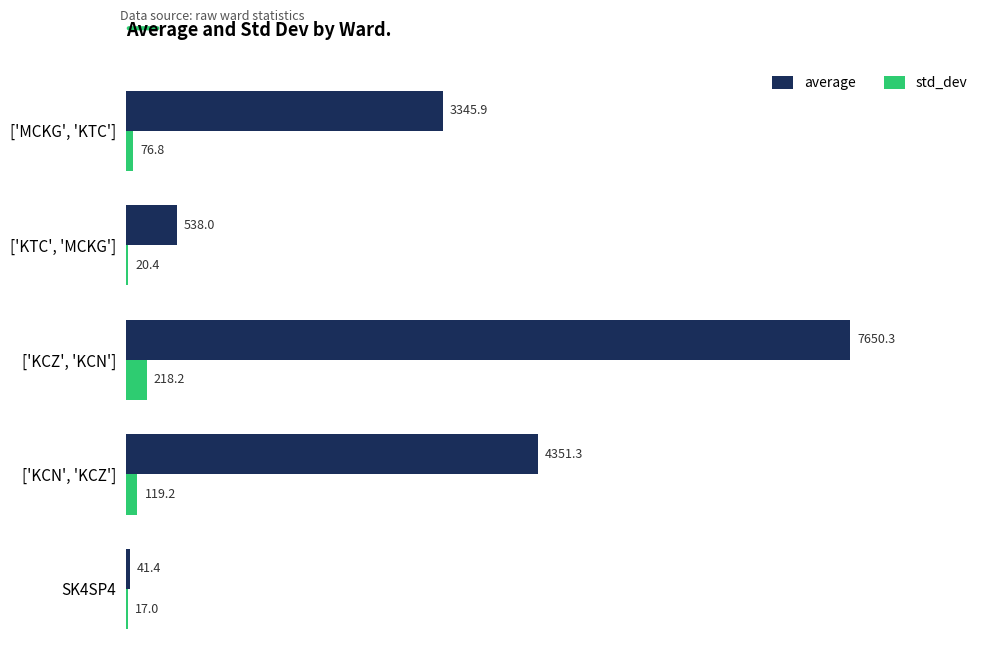

Read the std_dev value at ['MCKG', 'KTC'].

76.8